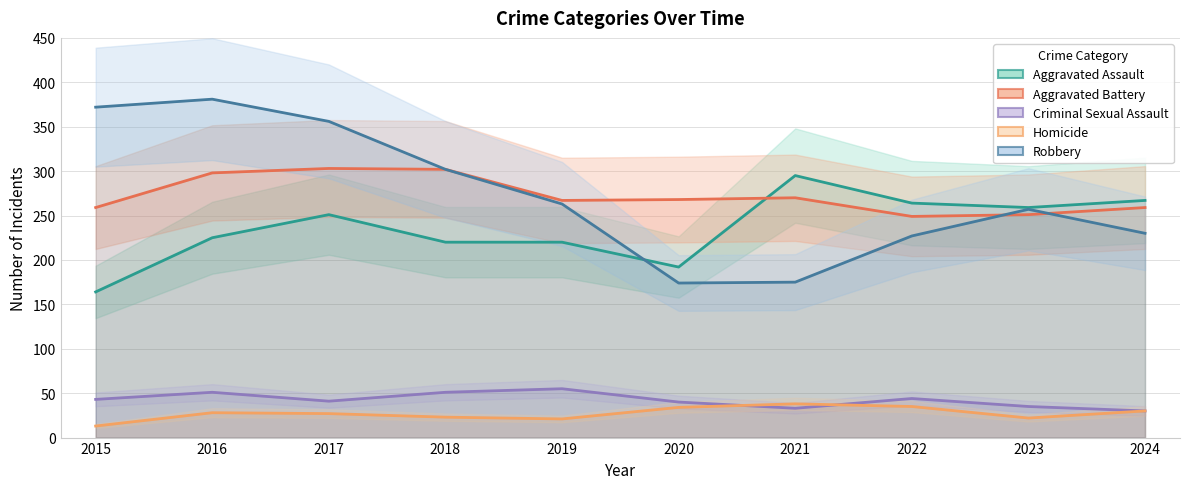

Reading left to right, extract all data points from this chart.

Aggravated Assault: 164	225	251	220	220	192	295	264	259	267
Aggravated Battery: 259	298	303	302	267	268	270	249	251	259
Criminal Sexual Assault: 43	51	41	51	55	40	33	44	35	30
Homicide: 13	28	27	23	21	34	38	35	22	30
Robbery: 372	381	356	302	263	174	175	227	257	230